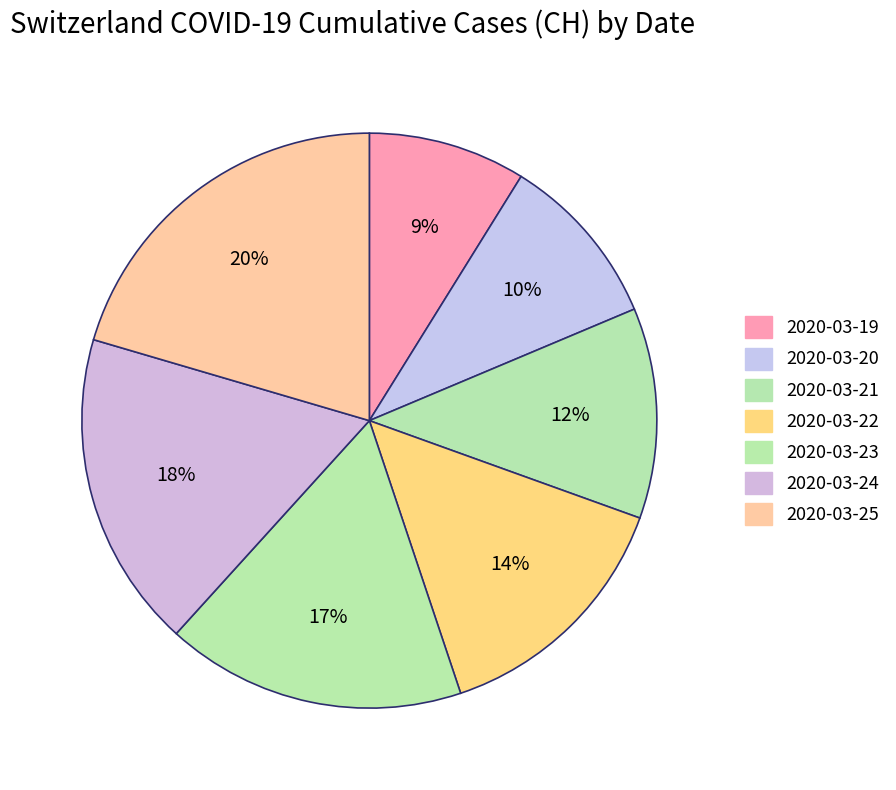

Does 2020-03-25 account for over 50% of the chart?

No